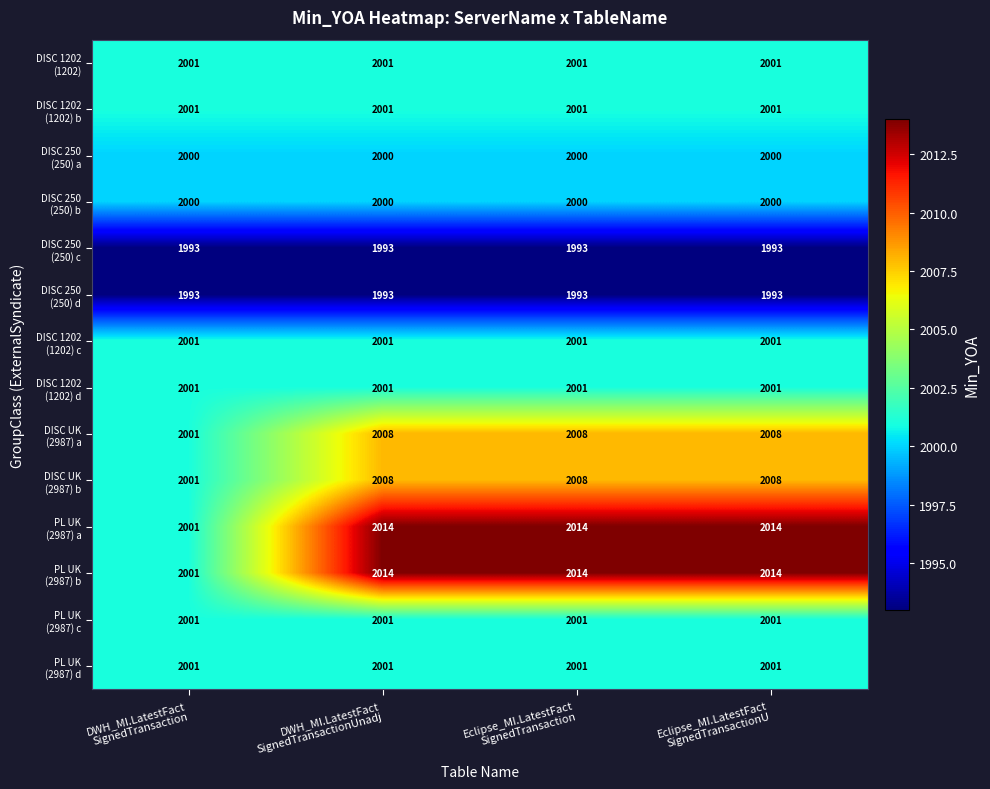

At how many categories does at least one series exceed 2004?

3